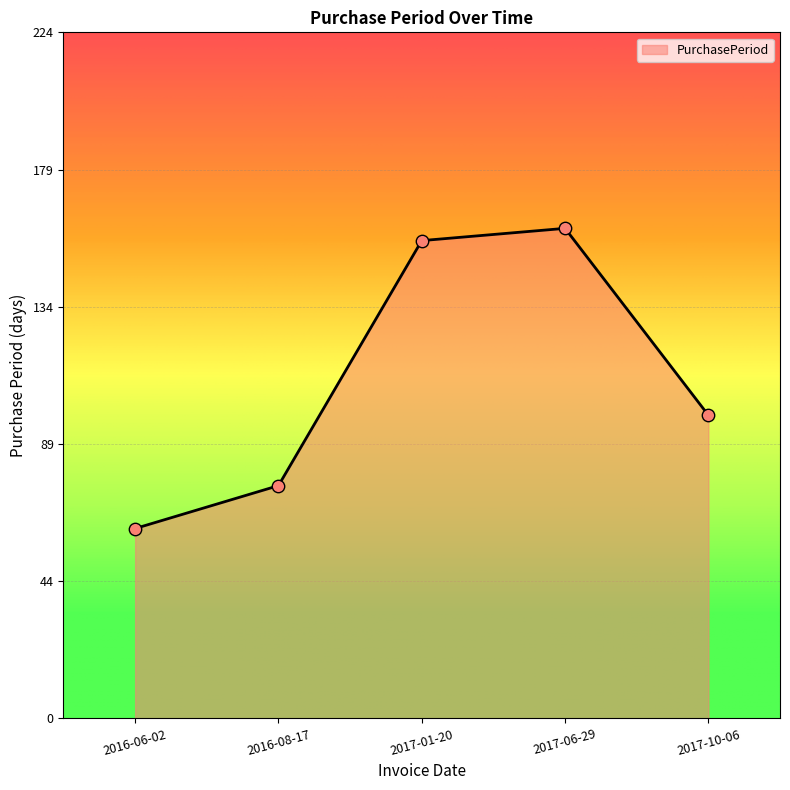

What is the change in value from 2017-01-20 to 2017-06-29?

+4